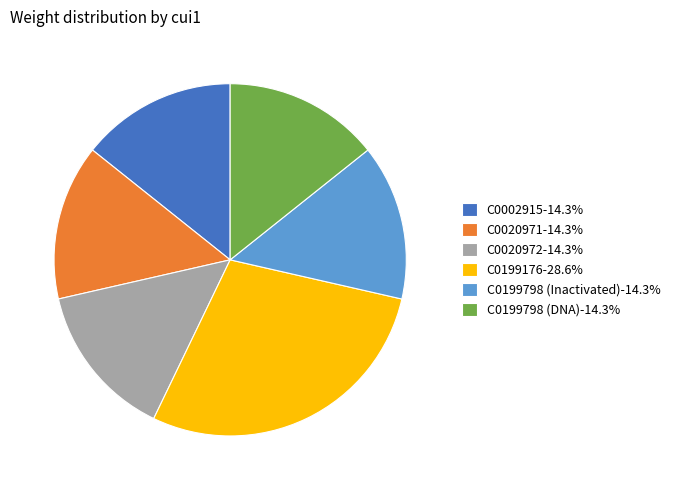

Does any single category account for the majority?

No